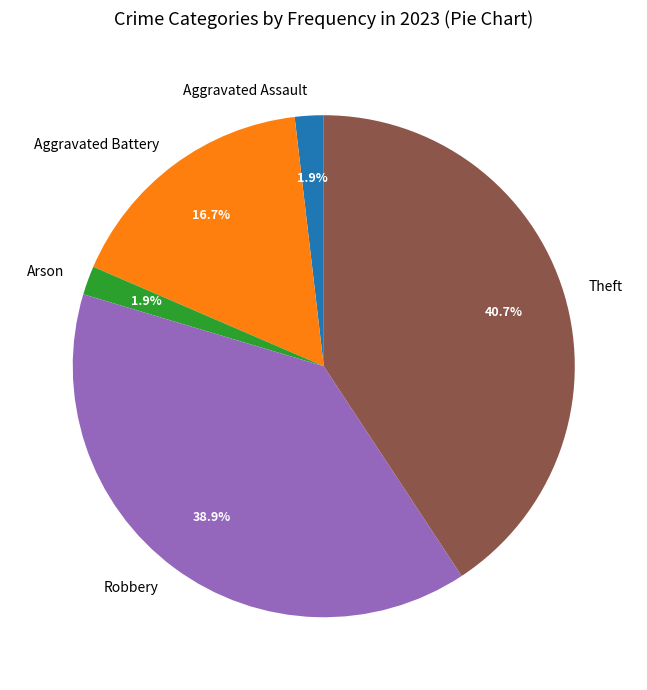

How many segments does this pie chart have?

5